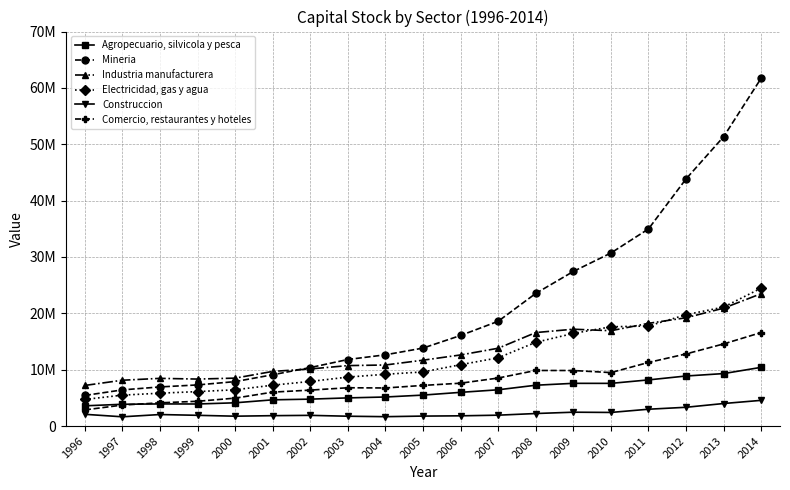

What are all the series names shown in the legend?

Agropecuario, silvicola y pesca, Mineria, Industria manufacturera, Electricidad, gas y agua, Construccion, Comercio, restaurantes y hoteles